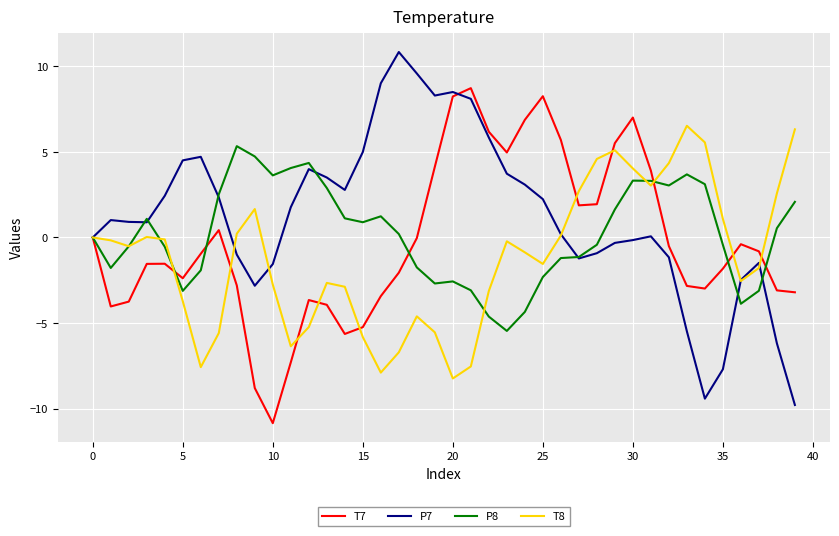

Rank the series by their maximum value, from lowest to highest.

P8, T8, T7, P7